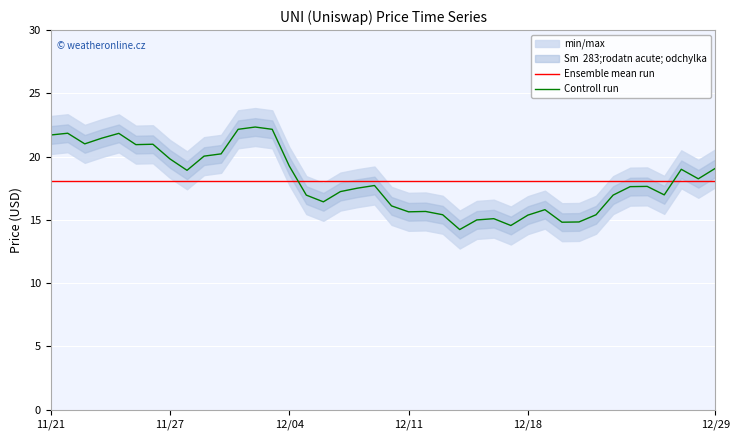

At how many categories does at least one series exceed 14?

40